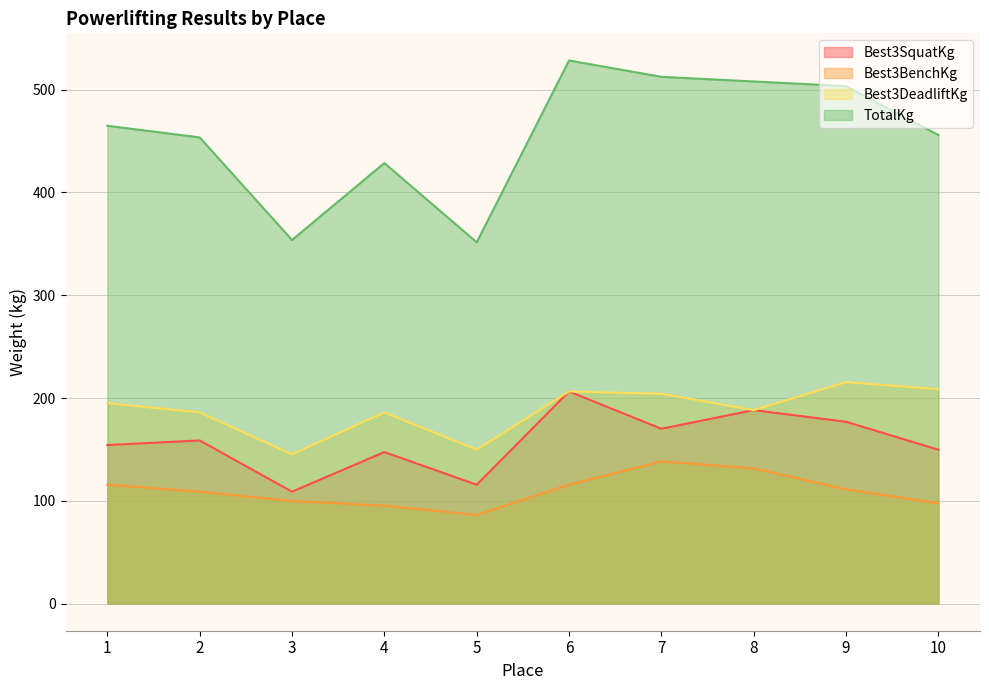

List the labels in order of Best3DeadliftKg value, smallest first.

3, 5, 2, 4, 8, 1, 7, 6, 10, 9